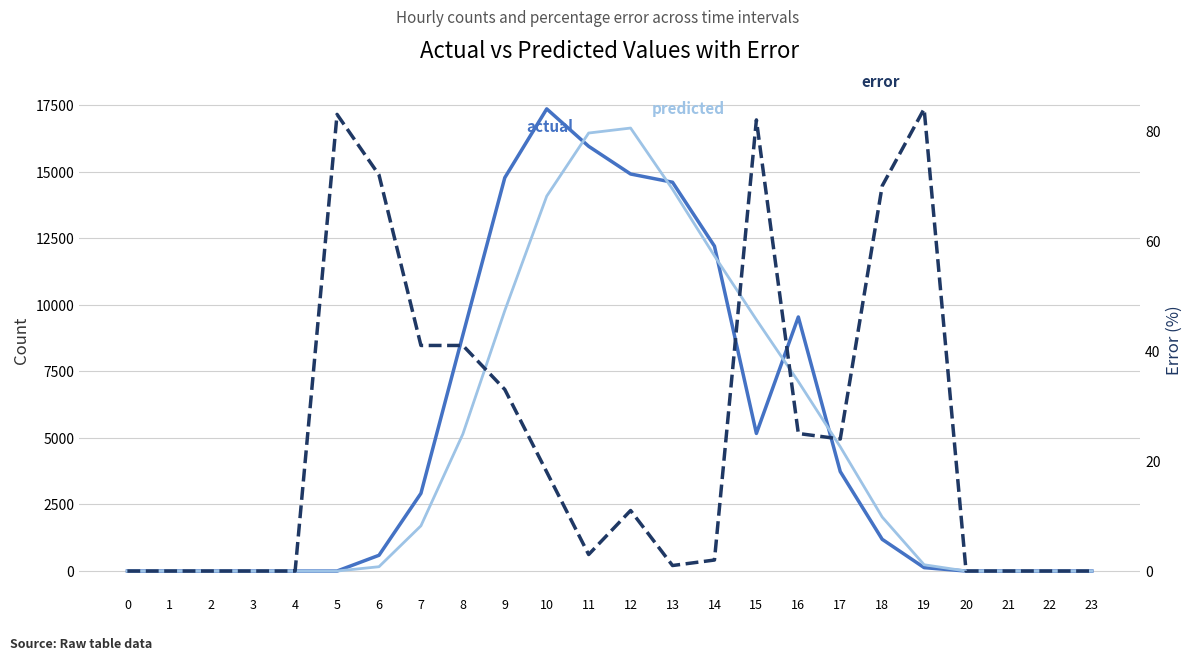

True or false: error has a value of 32 at 17.

False